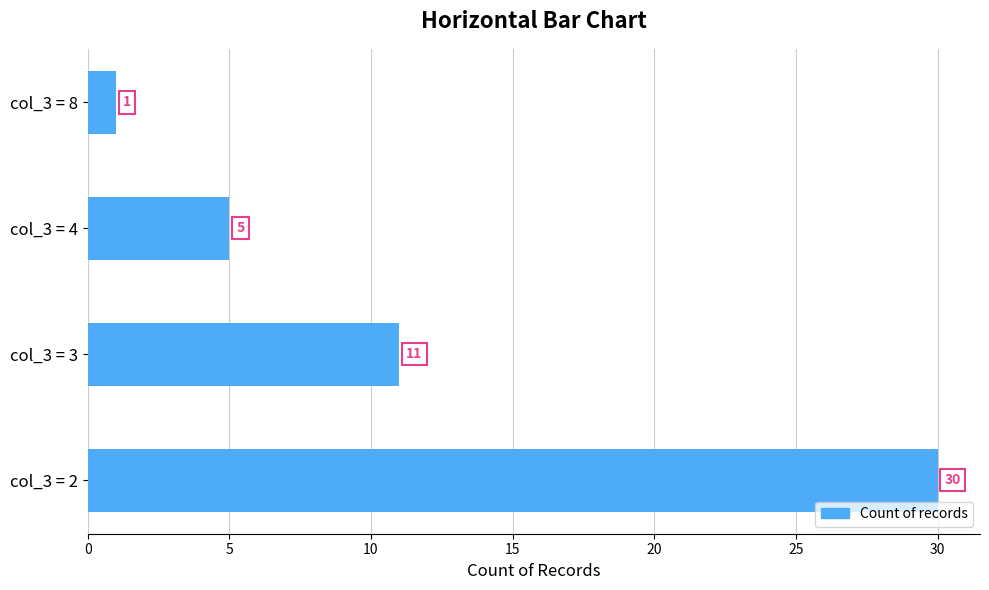

What is the smallest value displayed?

1